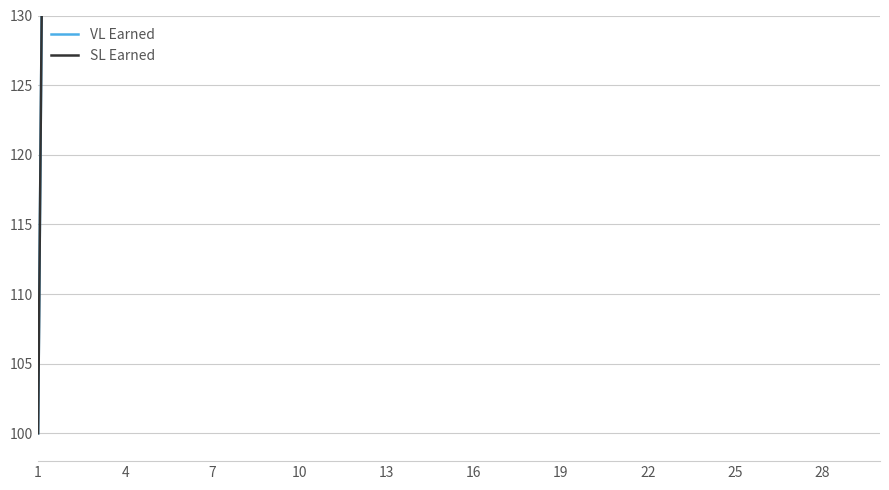

At how many categories does at least one series exceed 1214?

25